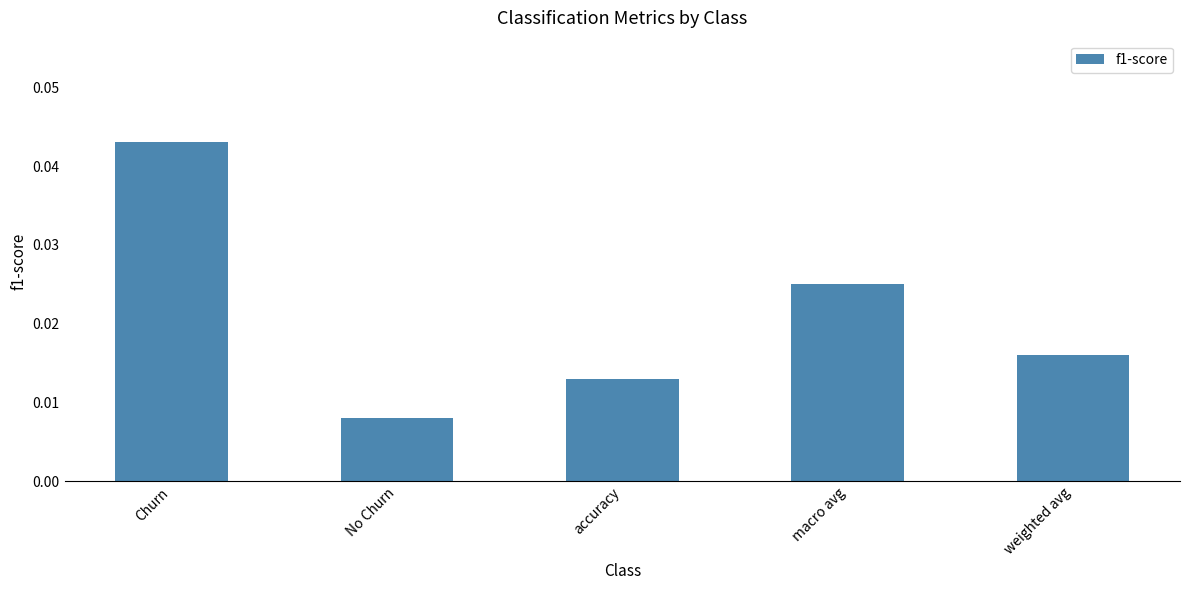

What is the label of the 3rd bar from the right?

accuracy